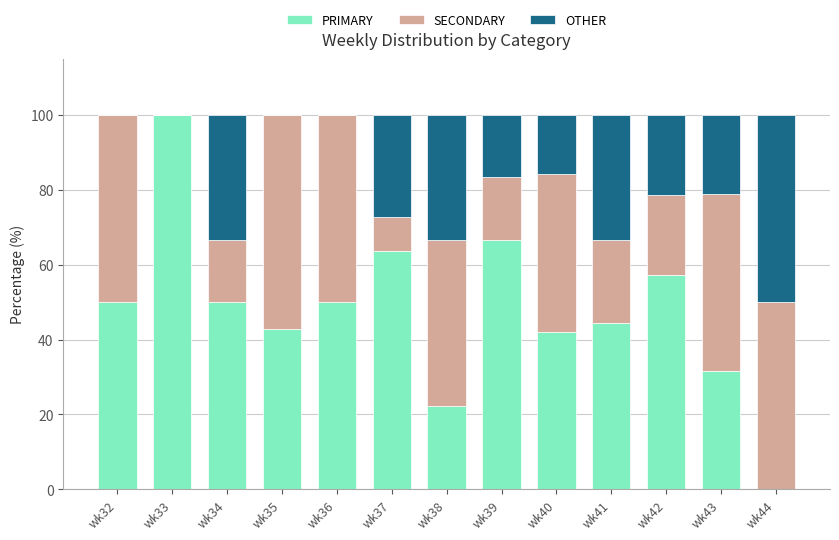

How many series are shown in this chart?

3